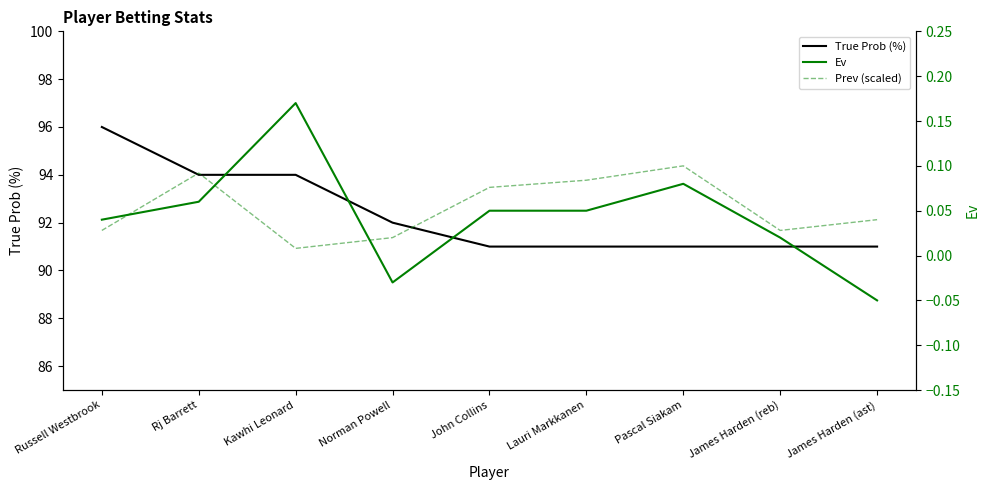

Reading left to right, extract all data points from this chart.

True Prob (%): 96.0	94.0	94.0	92.0	91.0	91.0	91.0	91.0	91.0
Ev: 0.0	0.1	0.2	-0.0	0.1	0.1	0.1	0.0	-0.1
Prev (scaled): 0.0	0.1	0.0	0.0	0.1	0.1	0.1	0.0	0.0